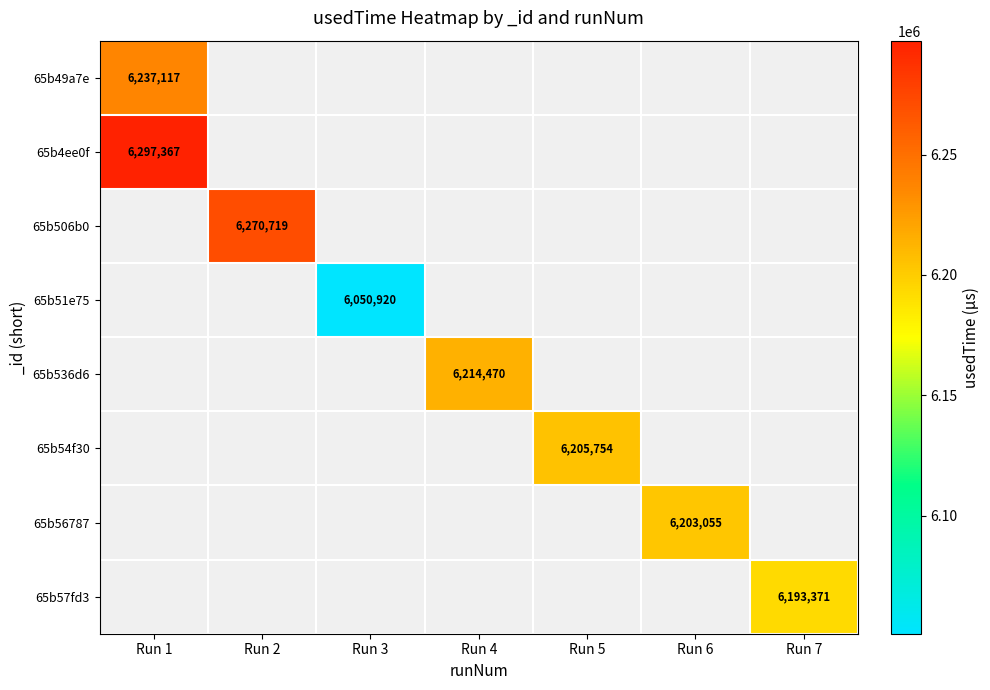

The 65b56787 series shows 2617073 at Run 6. True or false?

False